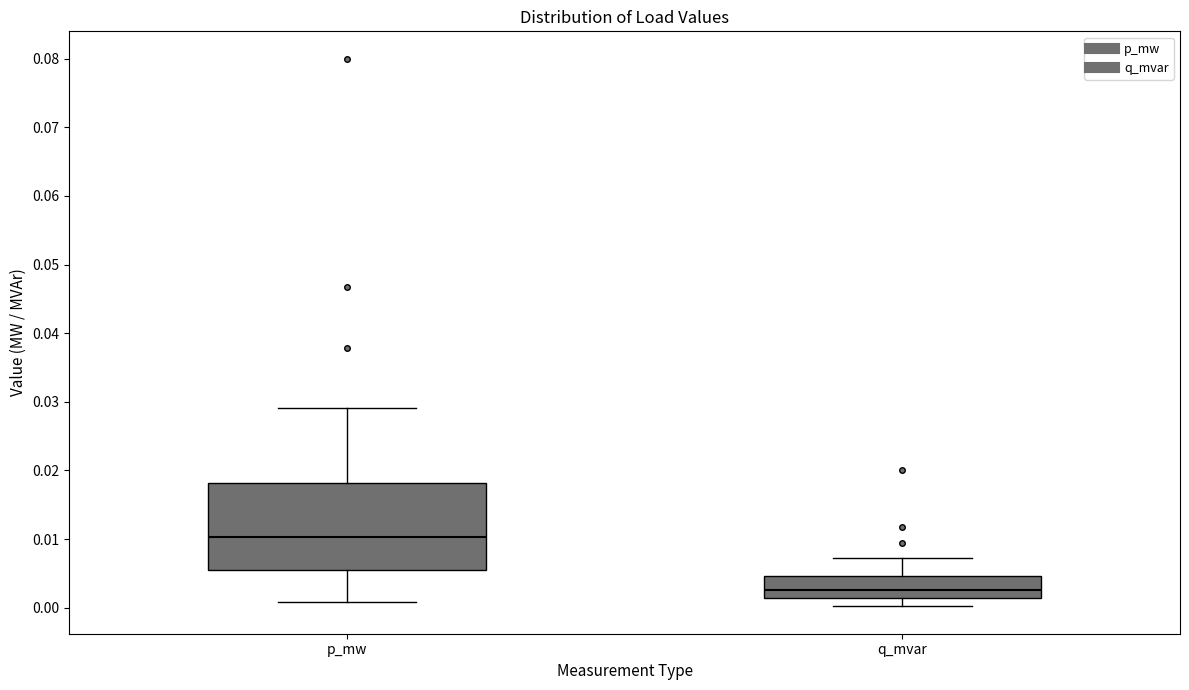

Which box's median line is the lowest?

q_mvar